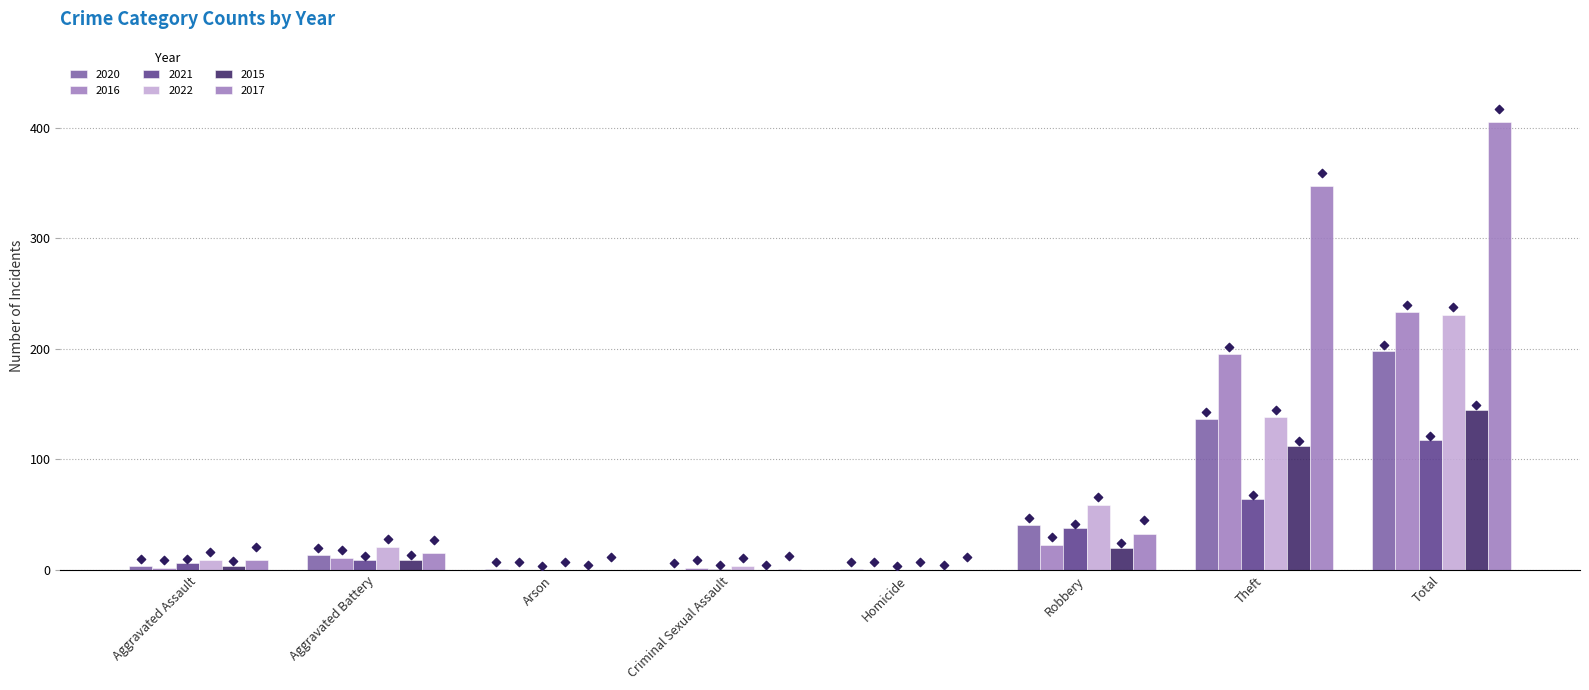

What are all the series names shown in the legend?

2020, 2016, 2021, 2022, 2015, 2017